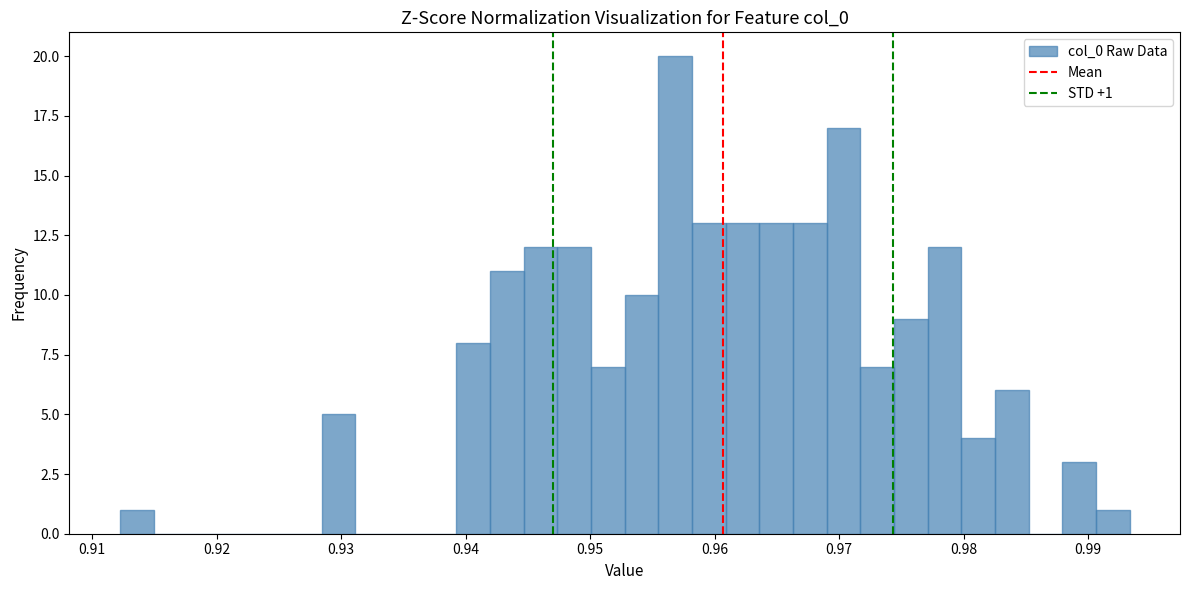

Read against the x-axis, roughly where is the centre of the tallest bar?

0.957